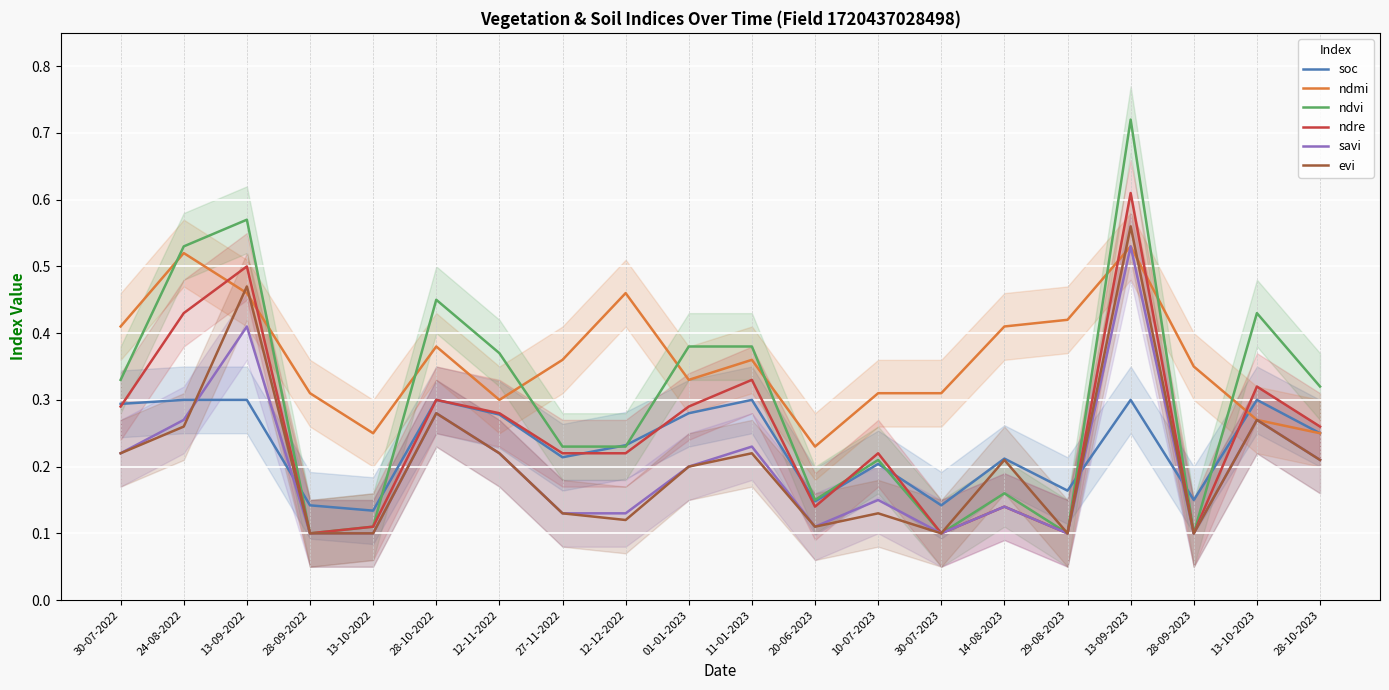

Which series ends up on top after the final intersection of soc and ndvi?

ndvi